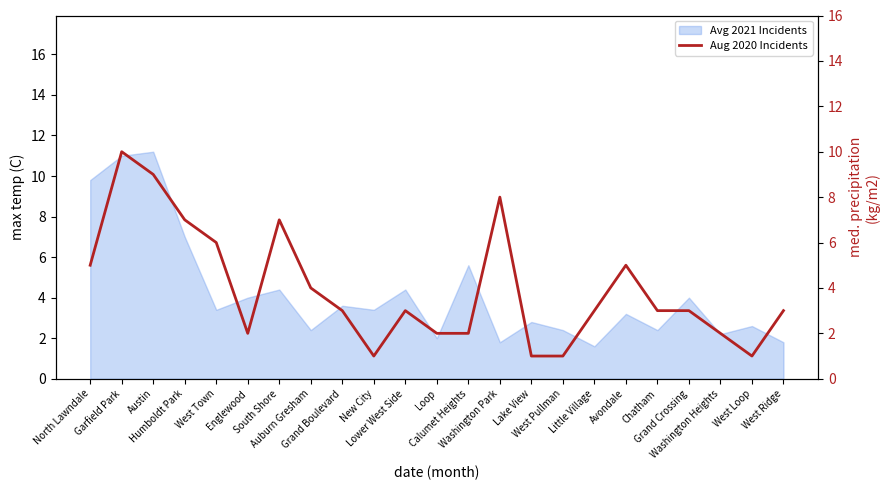

What is the minimum value for Avg 2021 Incidents?

1.6